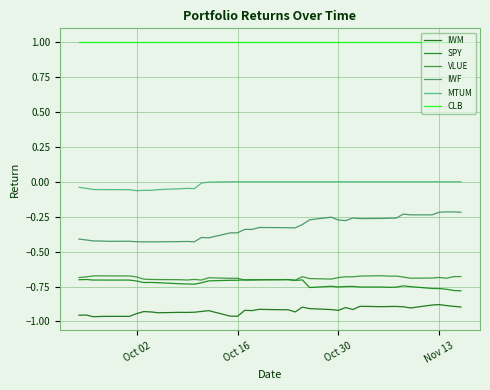

What is the average value of the CLB series?

1.0